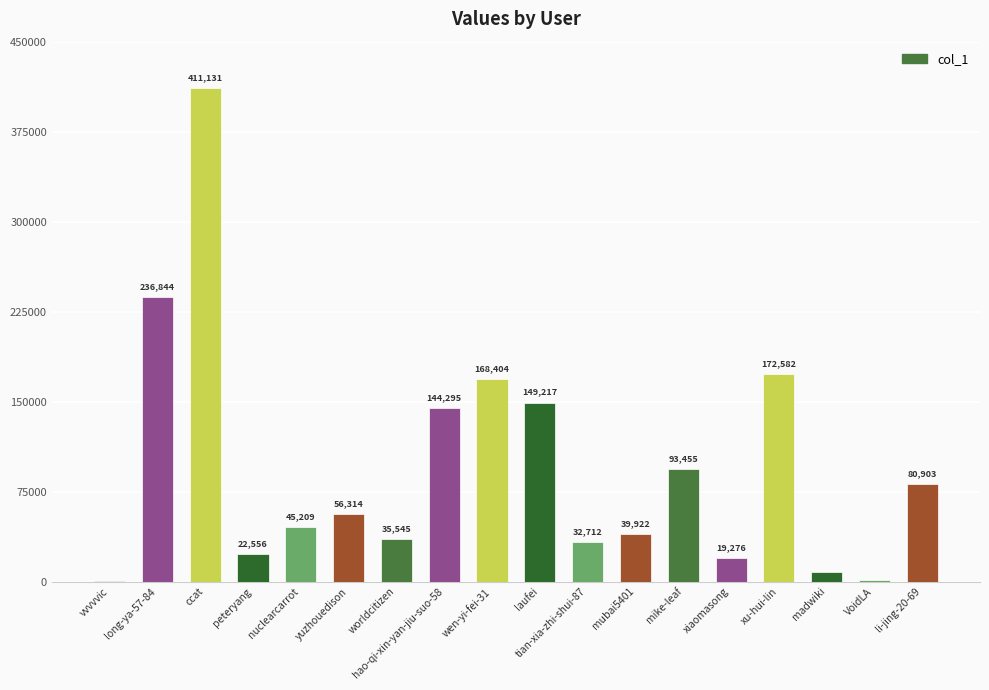

What is the difference between the values at VoidLA and ccat?

409570